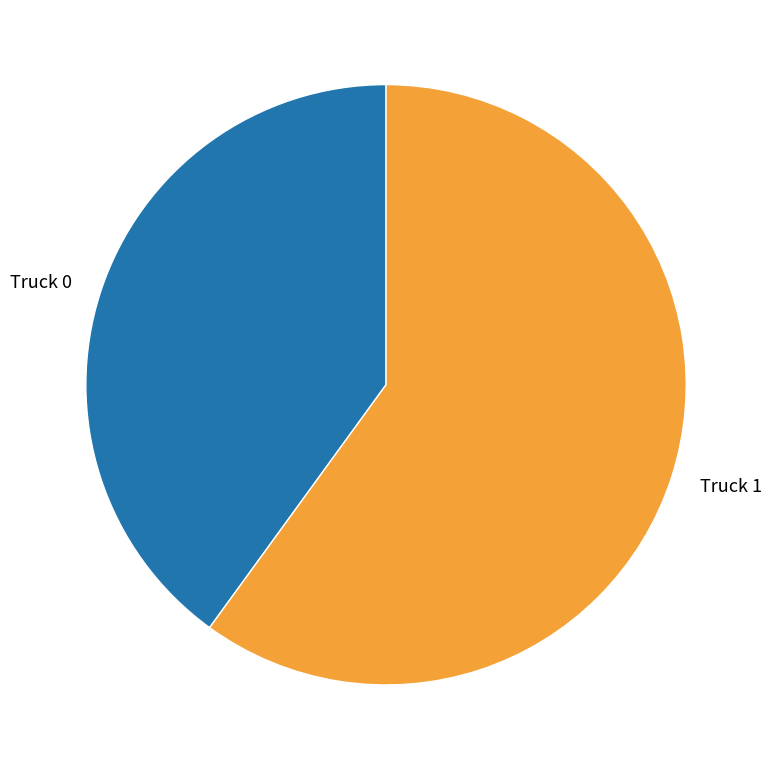

Which category has the smallest portion of the pie?

Truck 0